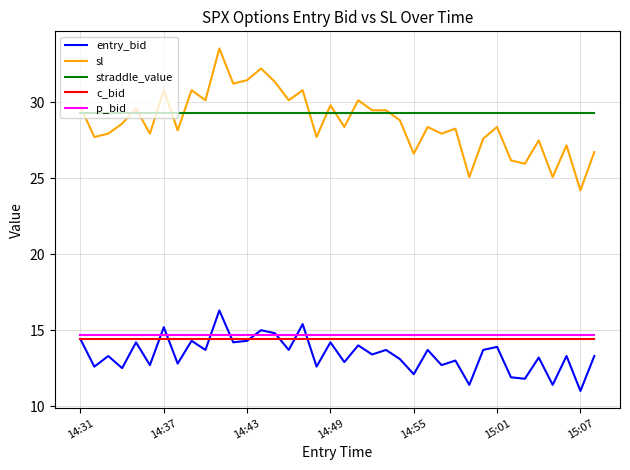

Rank the series by their maximum value, from lowest to highest.

c_bid, p_bid, entry_bid, straddle_value, sl